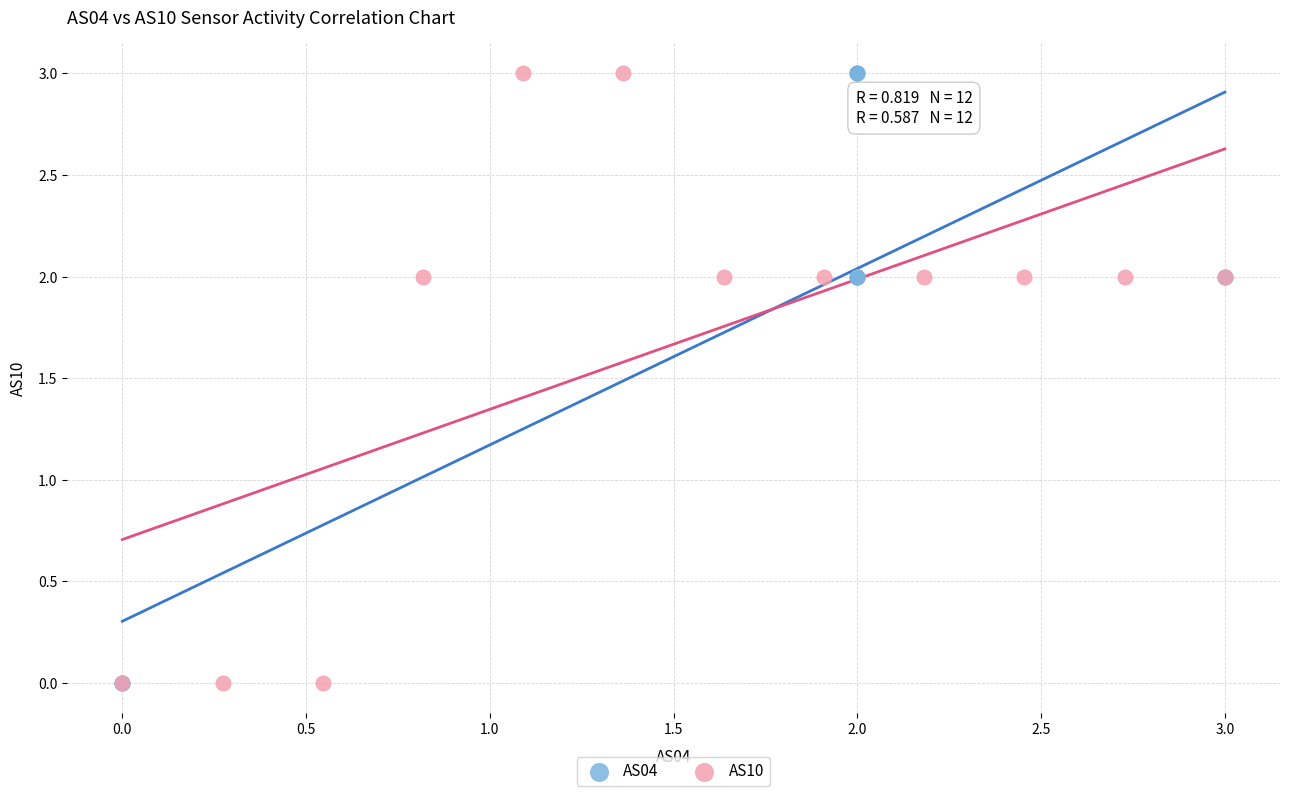

What are all the series names shown in the legend?

AS04, AS10